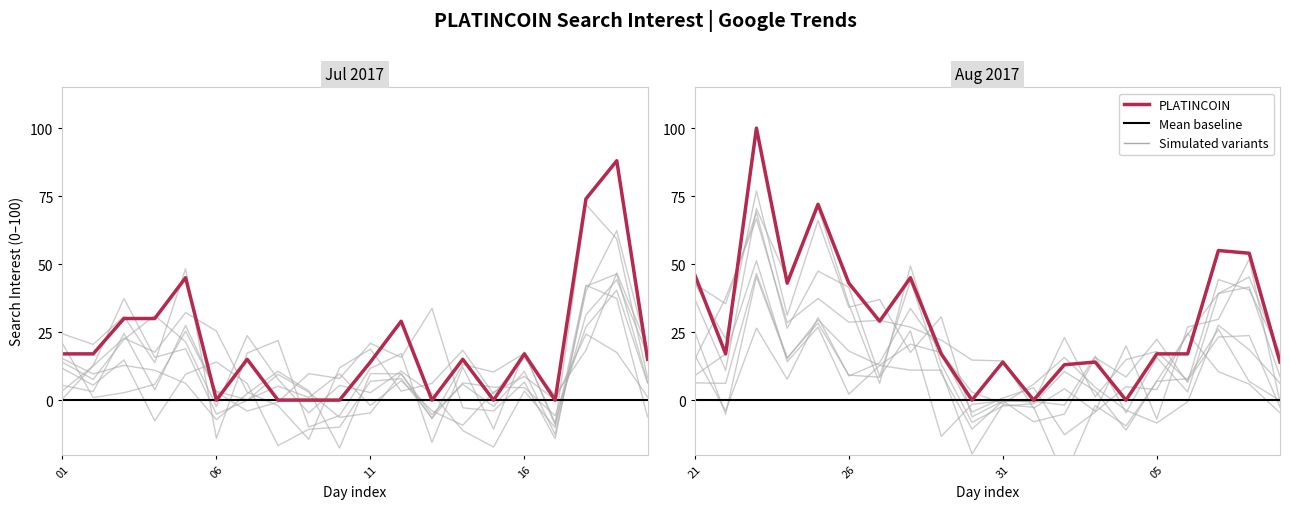

Which has a higher value, 2017/07/31 or 2017/07/18?

2017/07/18